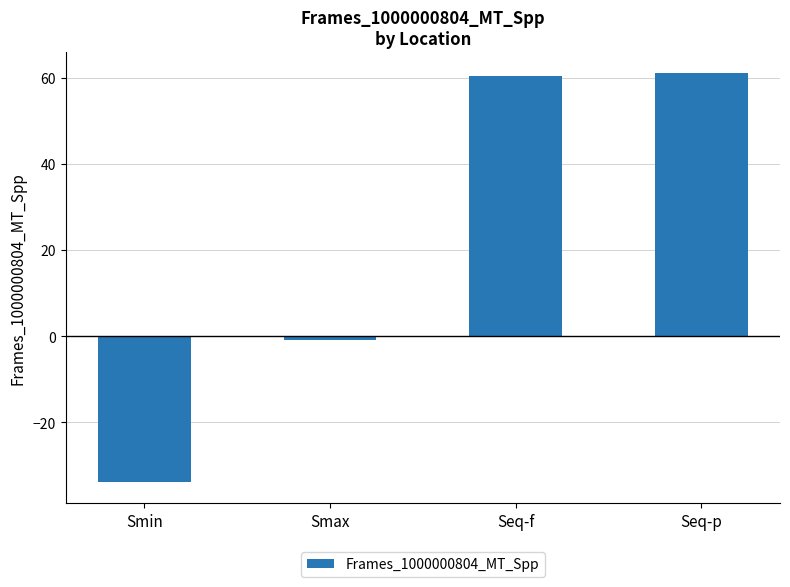

Read the value at Smin.

-33.9